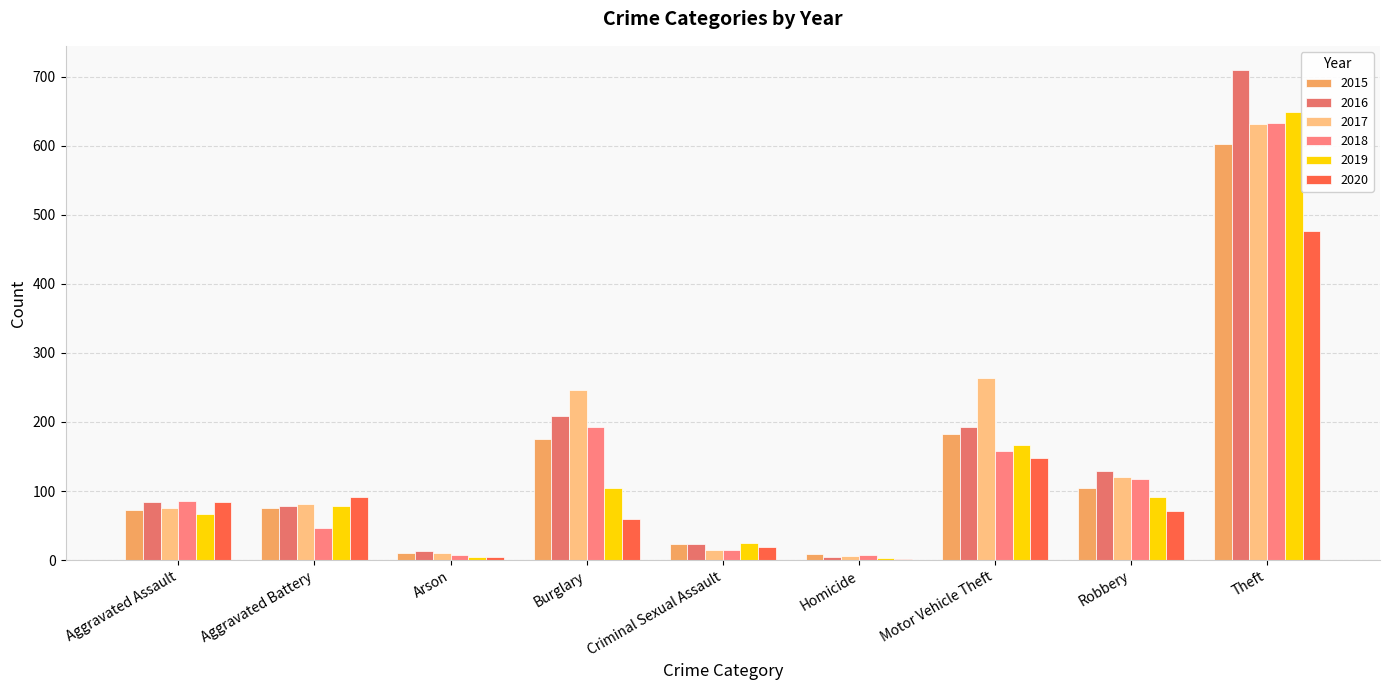

What is the value of the 2019 bar at the 5th from the left?

25